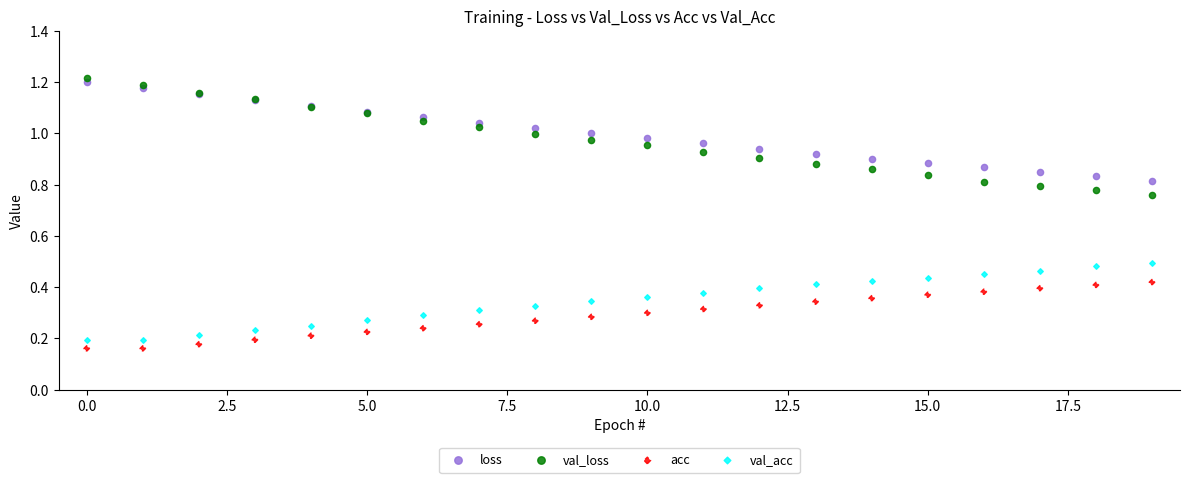

Which series reaches the maximum Y coordinate?

val_loss